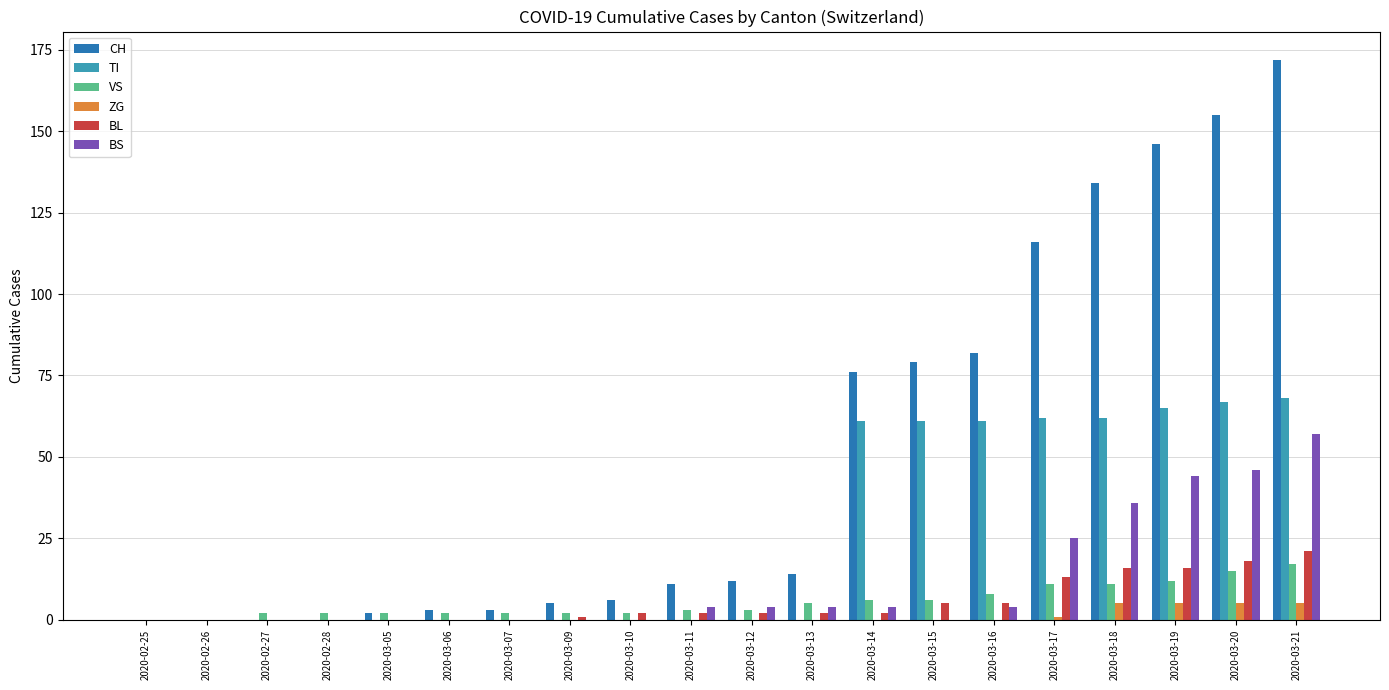

Are the bars horizontal?

No